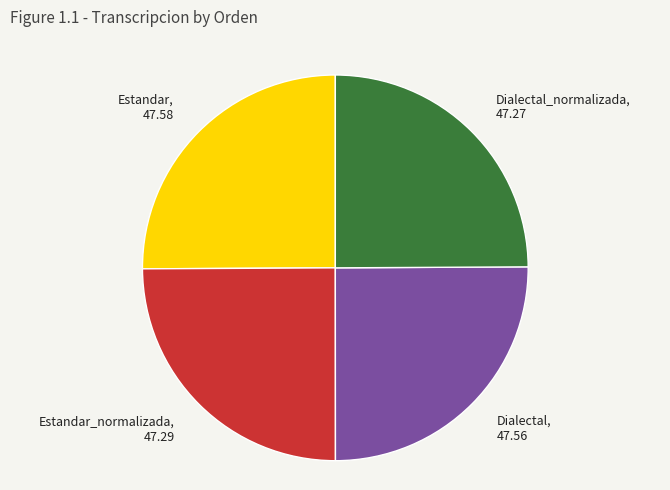

What is the ratio of the value at Estandar_normalizada, 47.29 to the value at Dialectal_normalizada, 47.27?

1.0